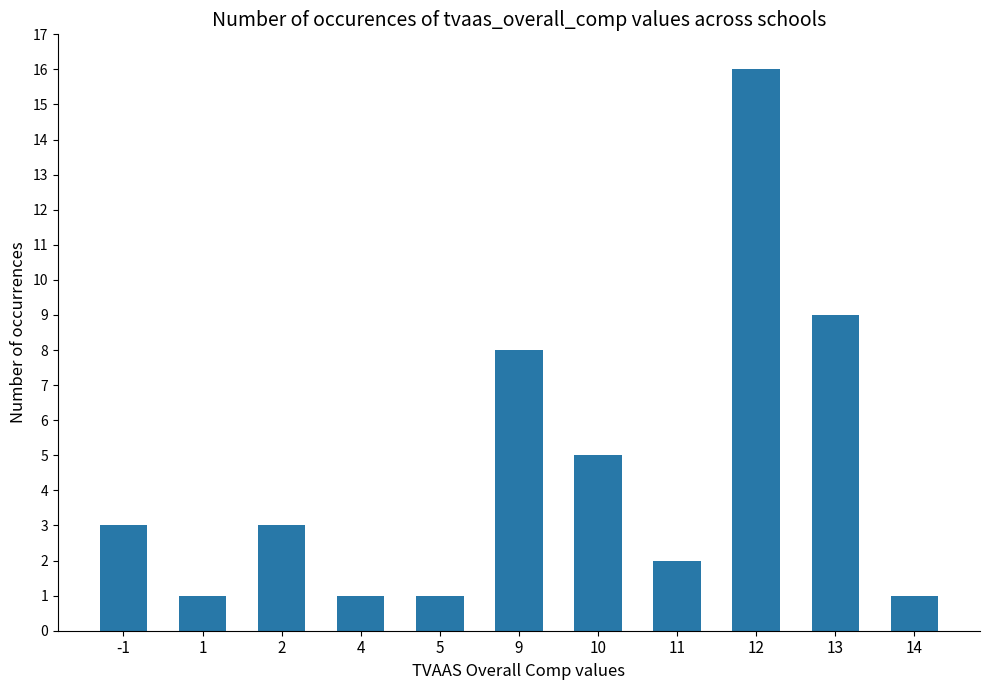

Is it true that the value at 5 is 2?

False